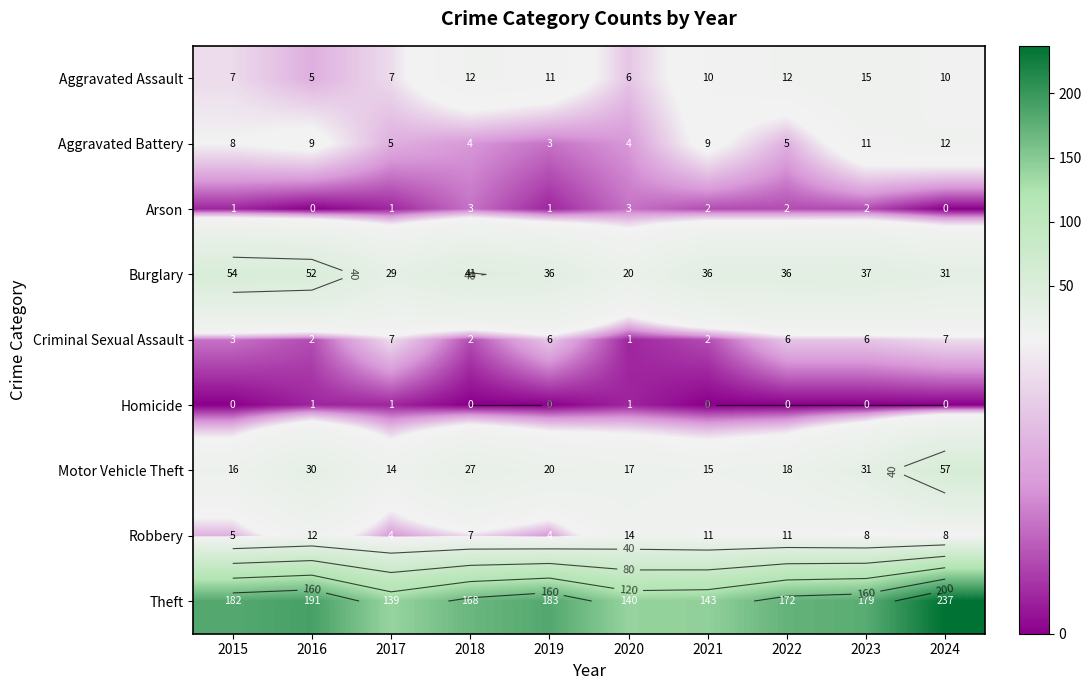

True or false: Aggravated Assault has a value of 5 at 2016.

True